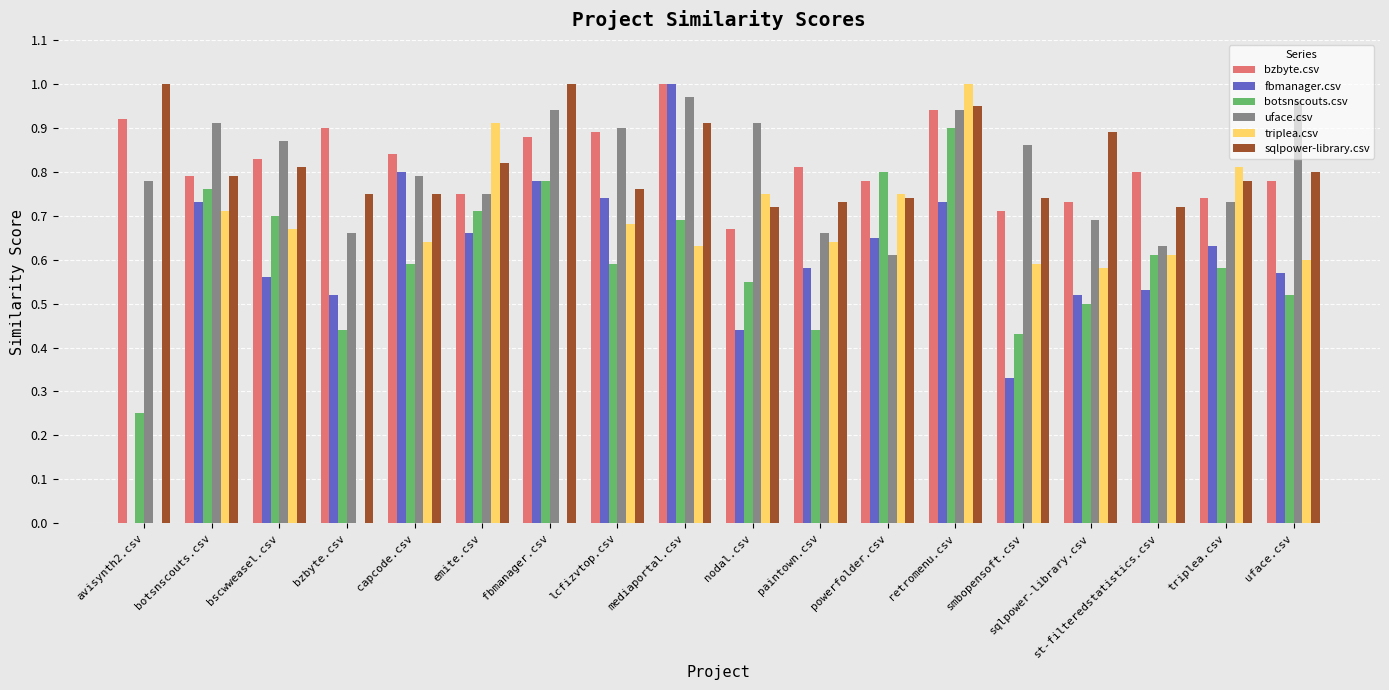

Is the value of sqlpower-library.csv at nodal.csv greater than the value of bzbyte.csv at fbmanager.csv?

No